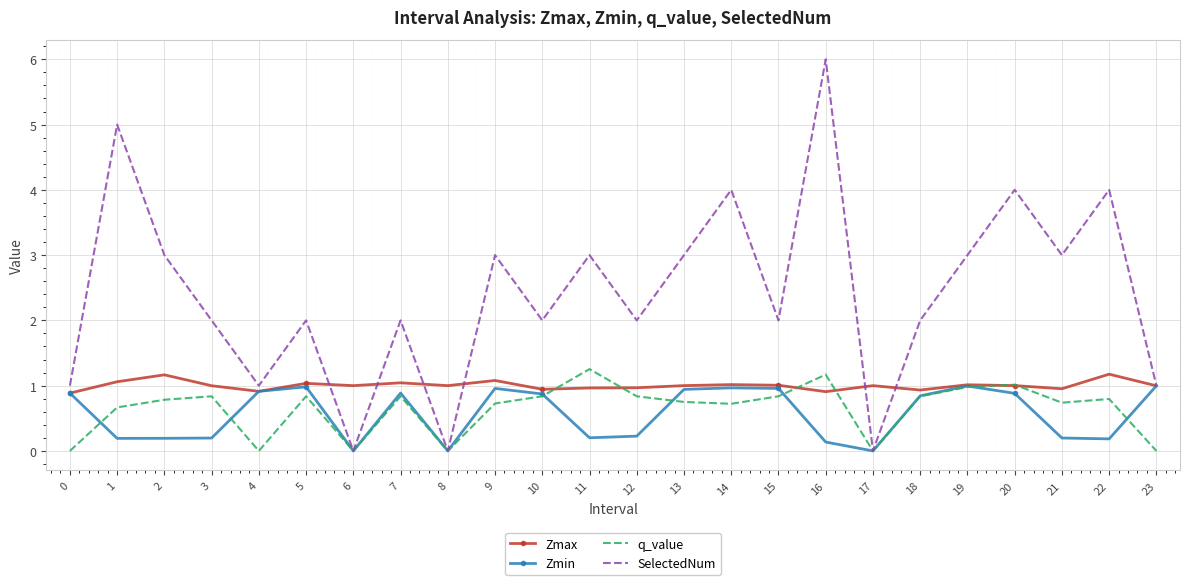

What is the average value of the Zmax series?

1.0